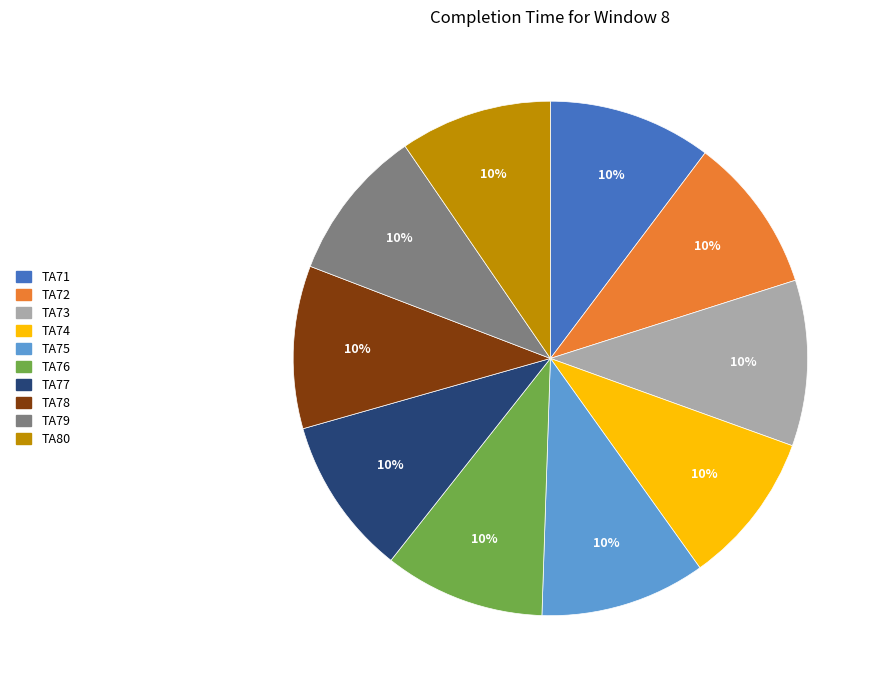

How many slices are in this pie chart?

10